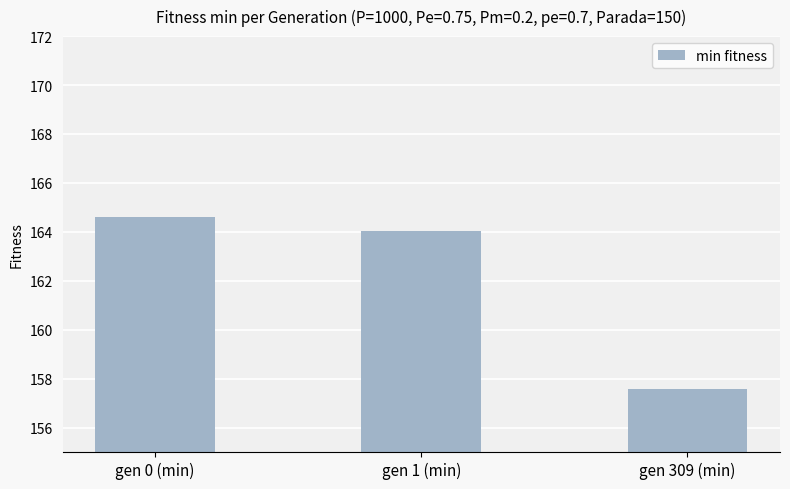

Rank the categories by value from lowest to highest.

gen 309 (min), gen 1 (min), gen 0 (min)